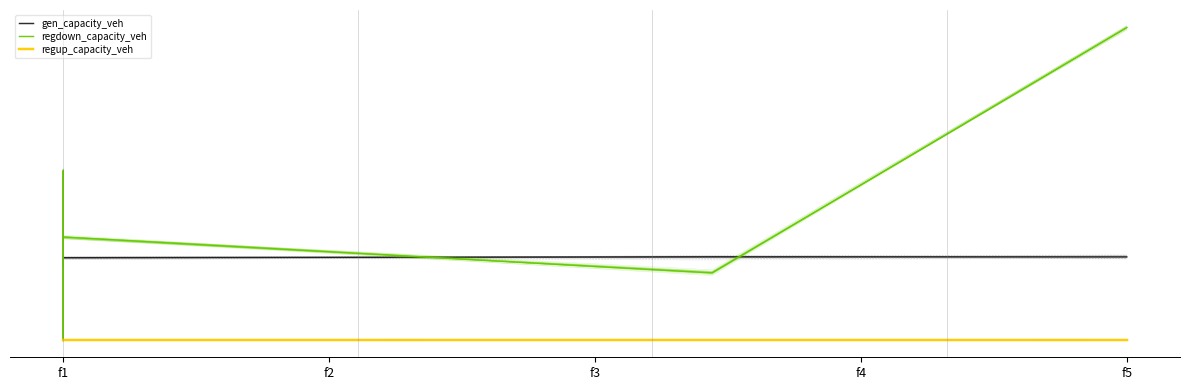

After their last crossing, which series has the higher values: gen_capacity_veh or regdown_capacity_veh?

regdown_capacity_veh